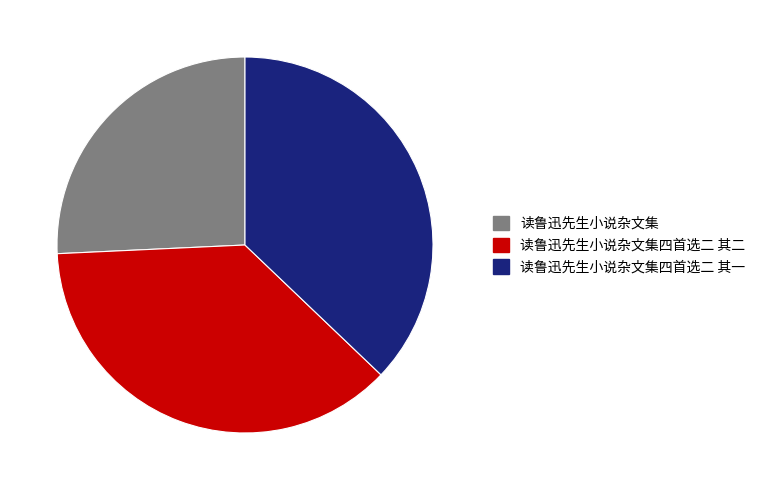

Combined, do 读鲁迅先生小说杂文集四首选二 其一 and 读鲁迅先生小说杂文集 account for over 50%?

Yes